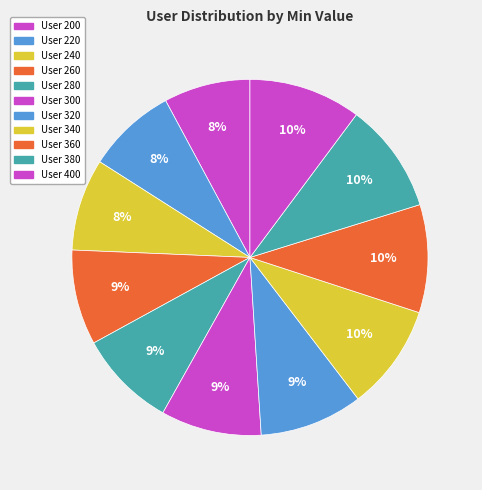

How many segments does this pie chart have?

11